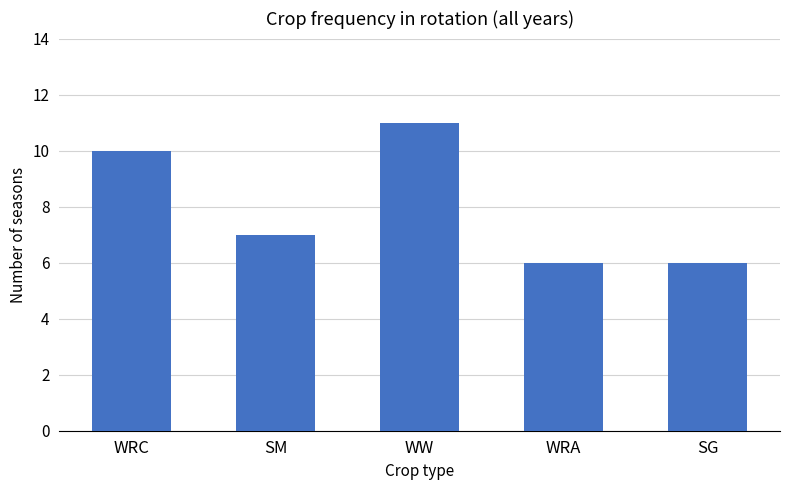

What is the label of the 1st bar from the left?

WRC